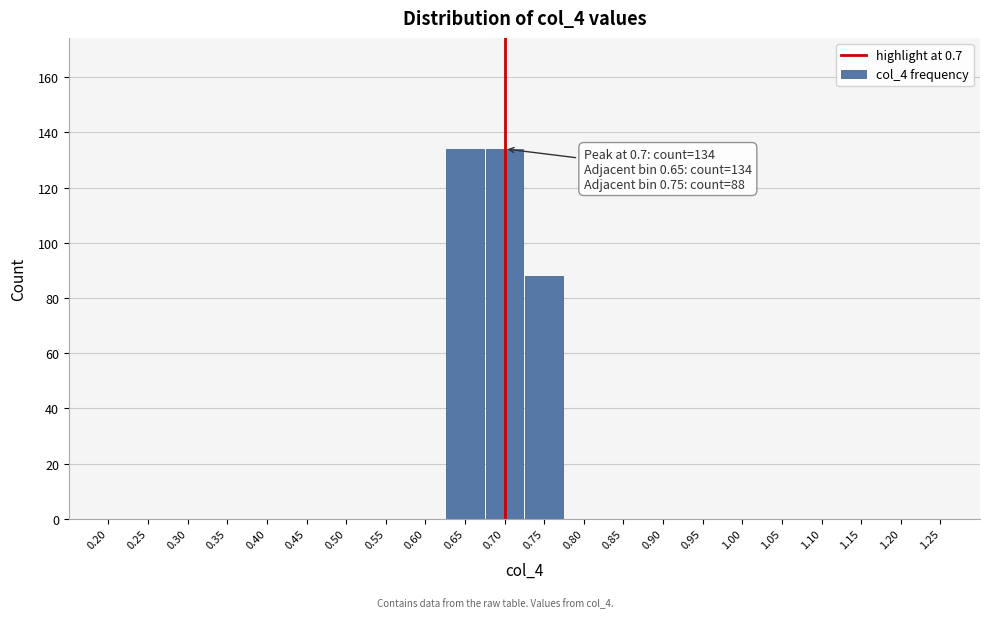

Reading left to right, extract all data points from this chart.

0.20=0	0.25=0	0.30=0	0.35=0	0.40=0	0.45=0	0.50=0	0.55=0	0.60=0	0.65=134	0.70=134	0.75=88	0.80=0	0.85=0	0.90=0	0.95=0	1.00=0	1.05=0	1.10=0	1.15=0	1.20=0	1.25=0